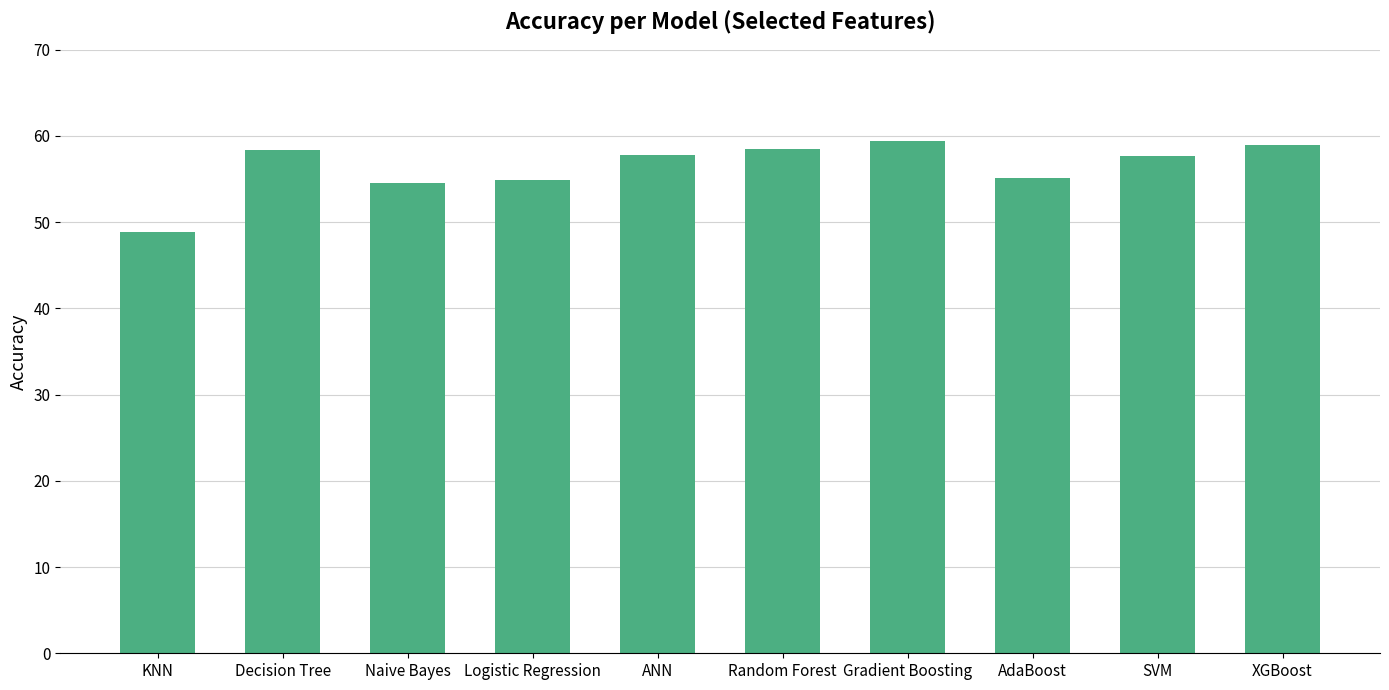

What is the average value?

56.4